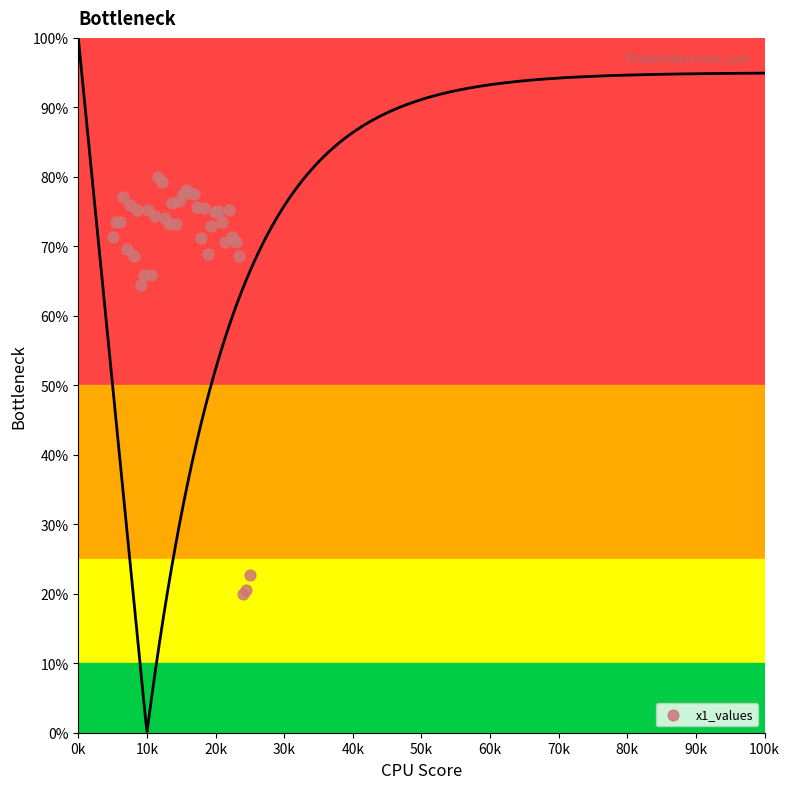

What Y value in the scatter plot is closest to 50?

64.5